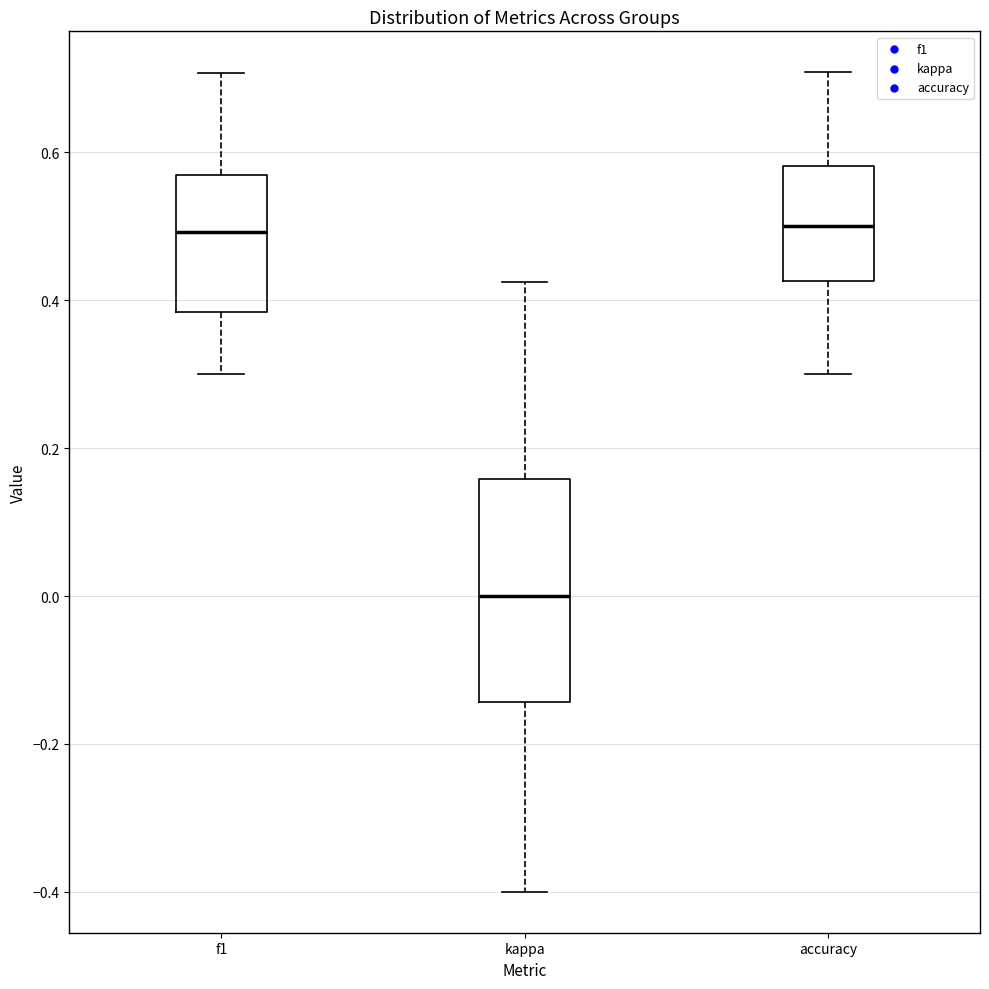

Which box has the lowest median line?

kappa